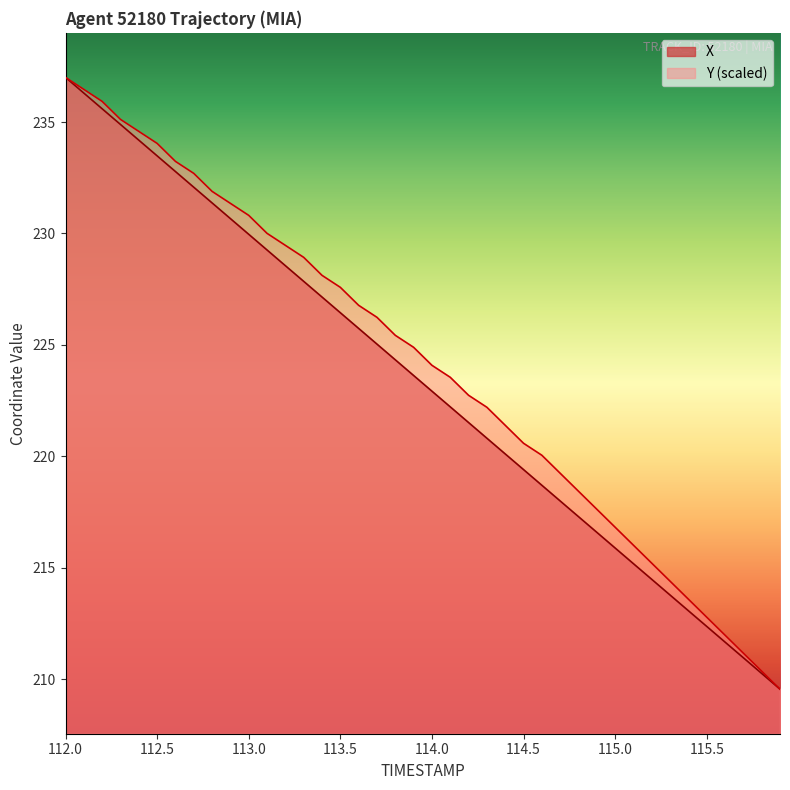

True or false: X has a value of 219.4 at 114.5.

True